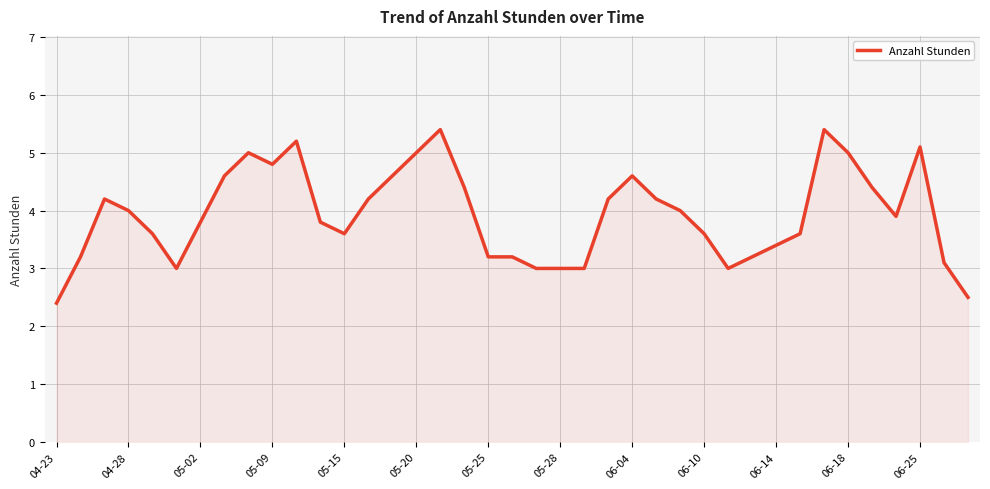

What is the smallest value displayed?

2.4